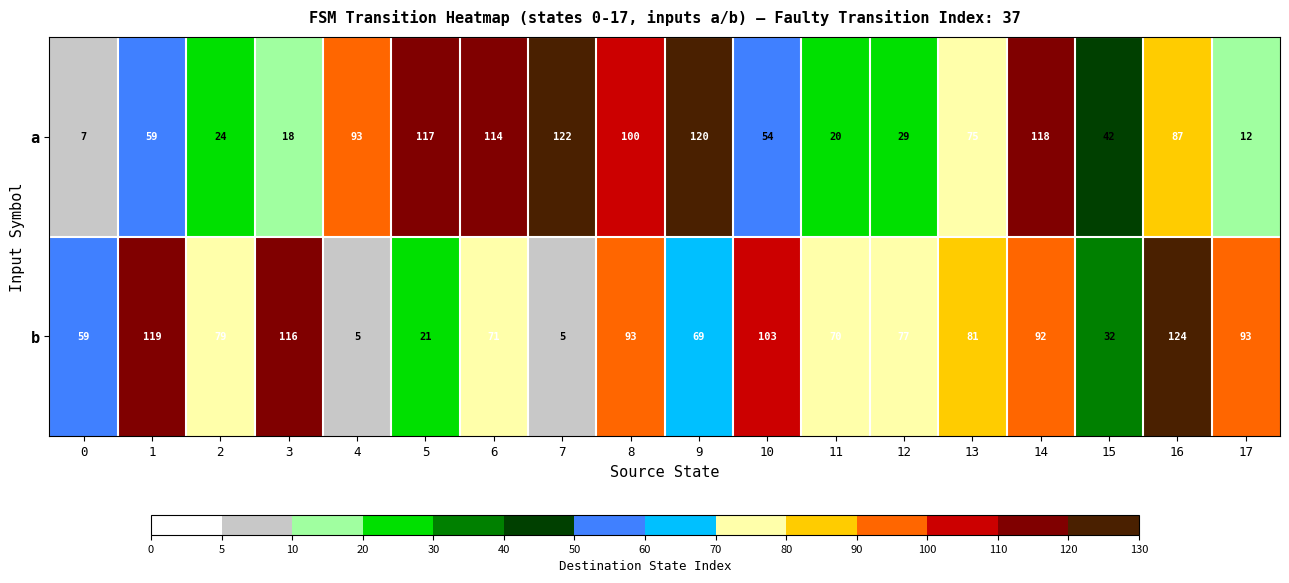

What is the difference between the second highest and minimum values in the b series?

114